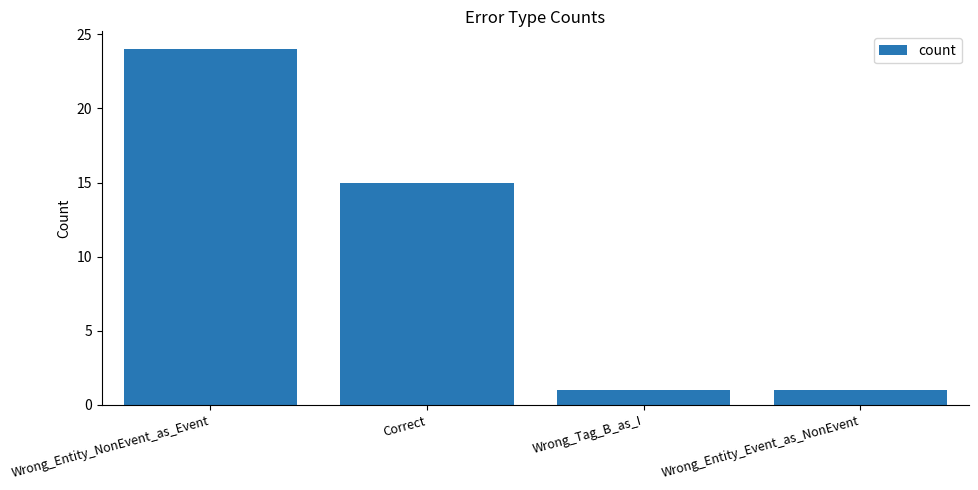

What is the minimum value shown in the chart?

1